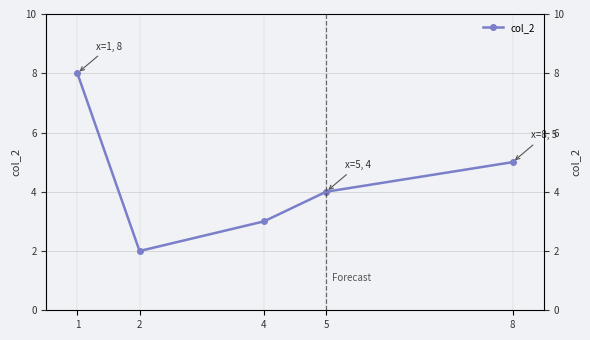

Count the values in the range 3 to 5.

3